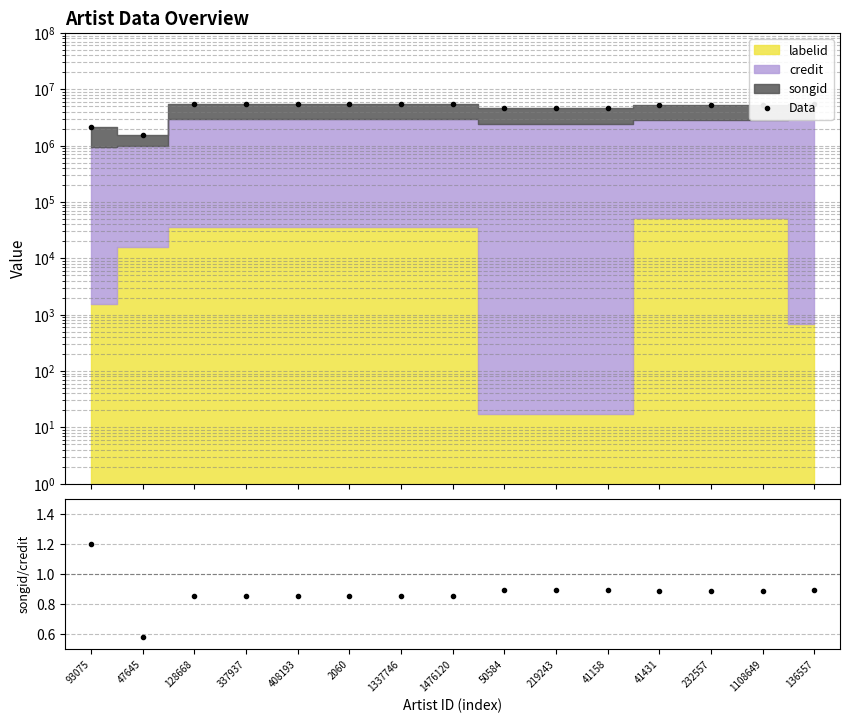

What is the label of the 4th point from the left?

337937